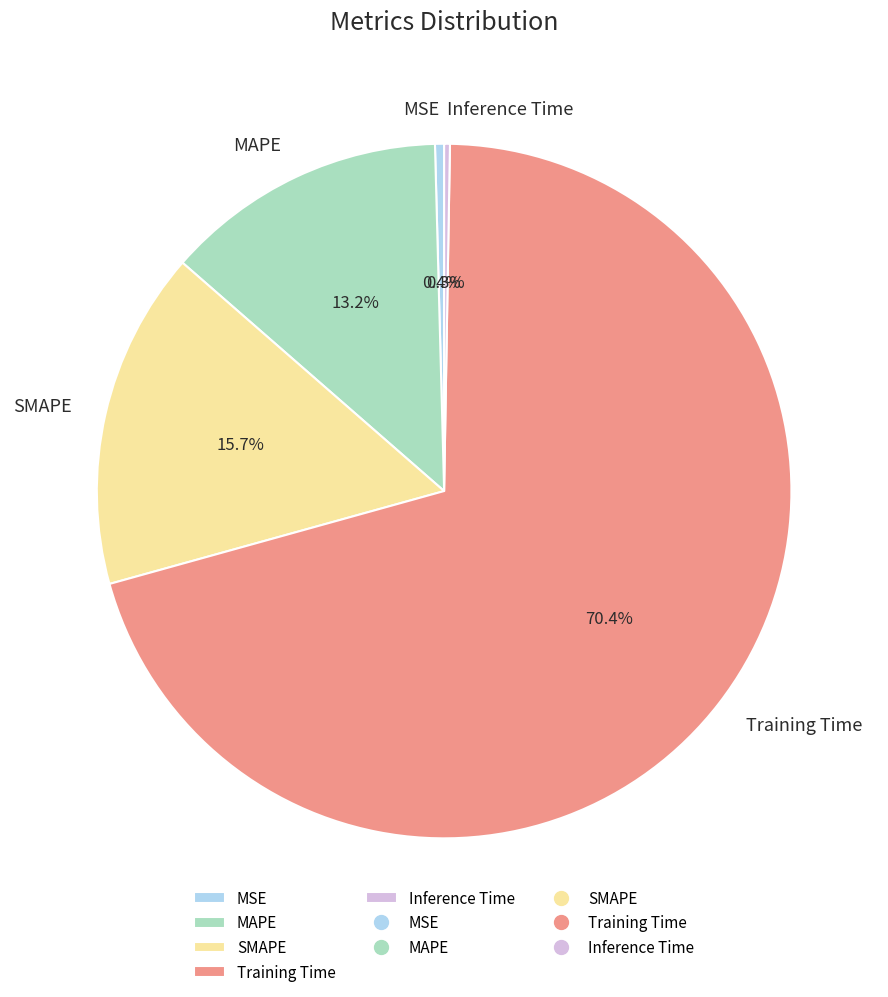

True or false: MAPE accounts for 6% of the total.

False